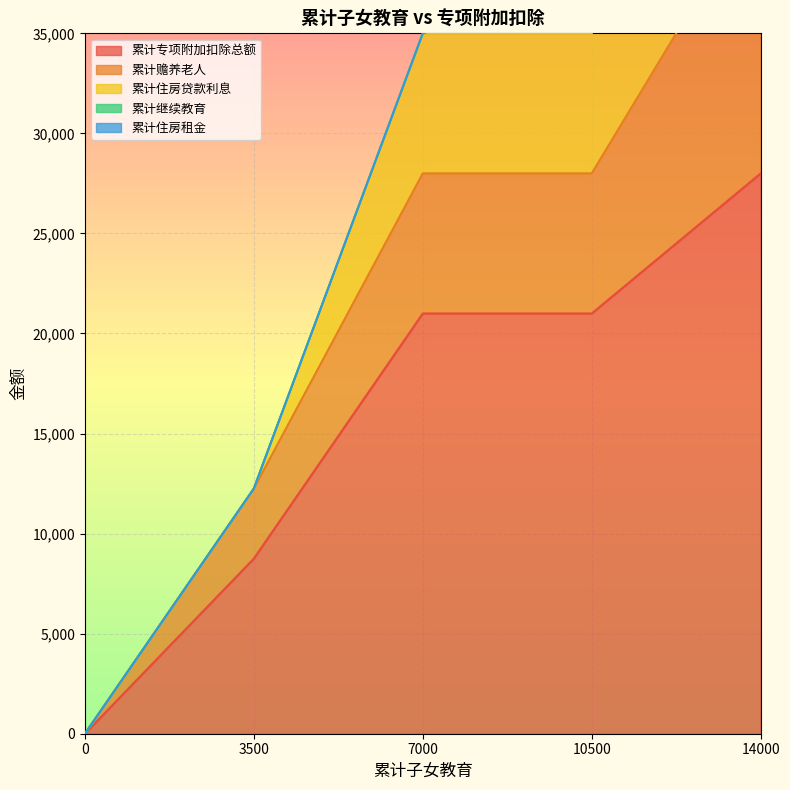

Which series has the largest total across all categories?

累计专项附加扣除总额